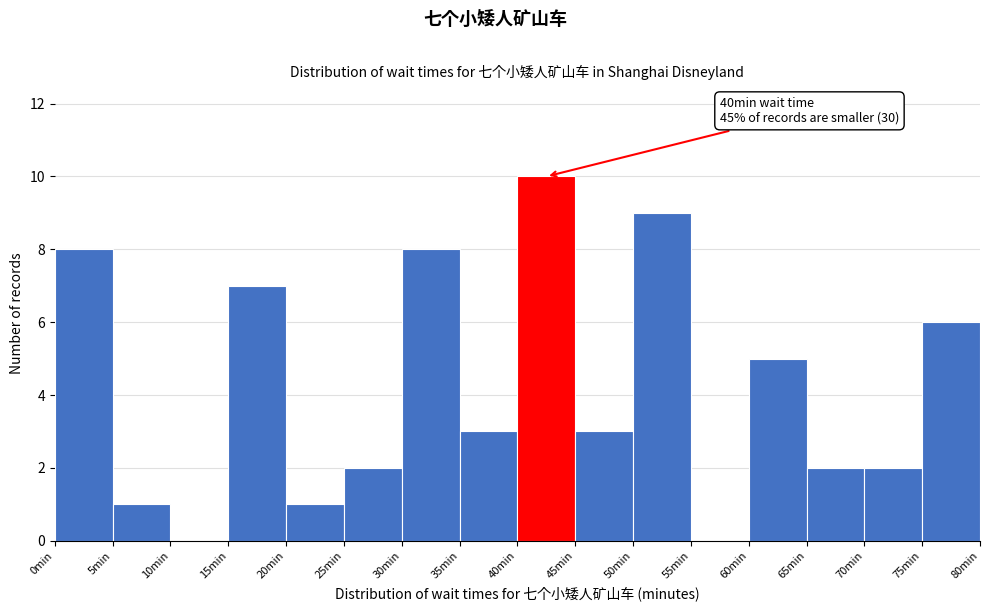

Which range on the x-axis has the tallest bar?

40 to 45